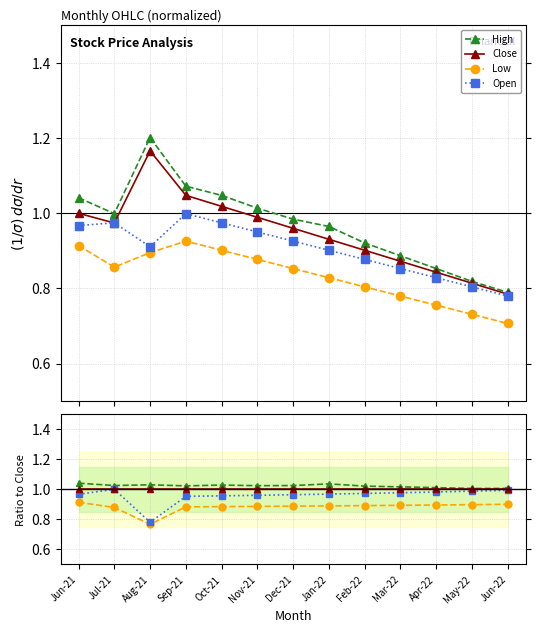

What position from the left is Aug-21?

3